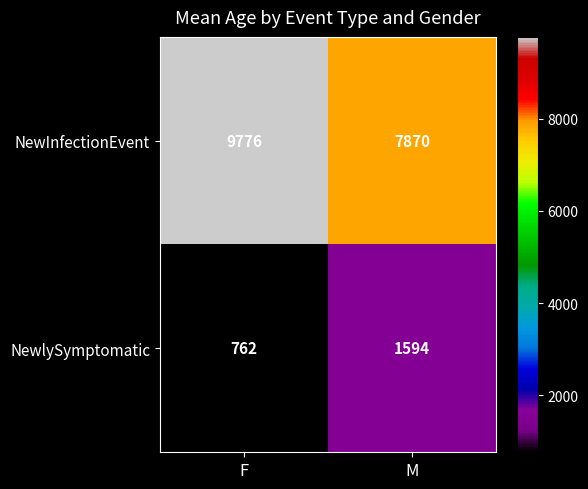

Which series changed the most between F and M?

NewInfectionEvent